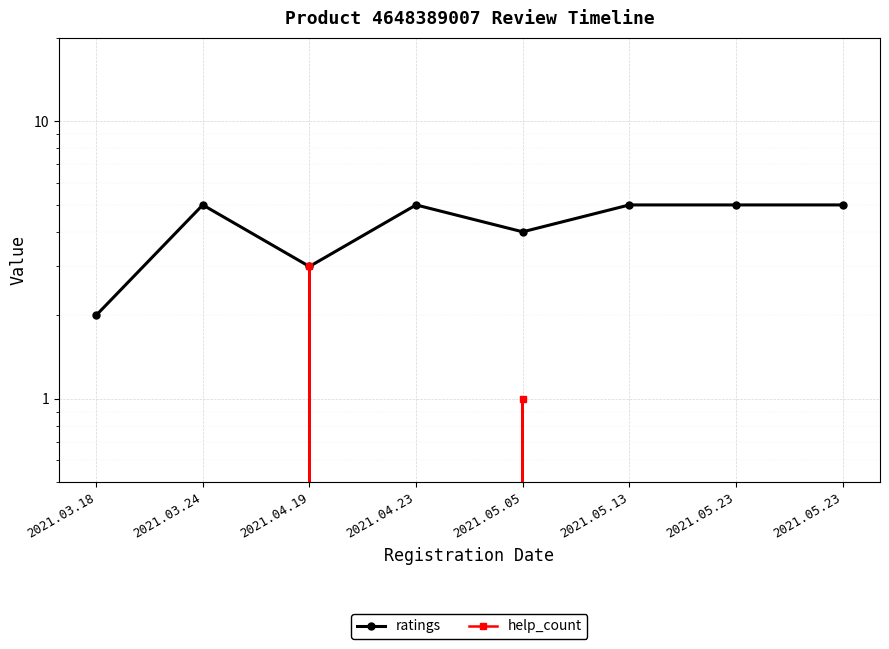

What are all the series names shown in the legend?

ratings, help_count